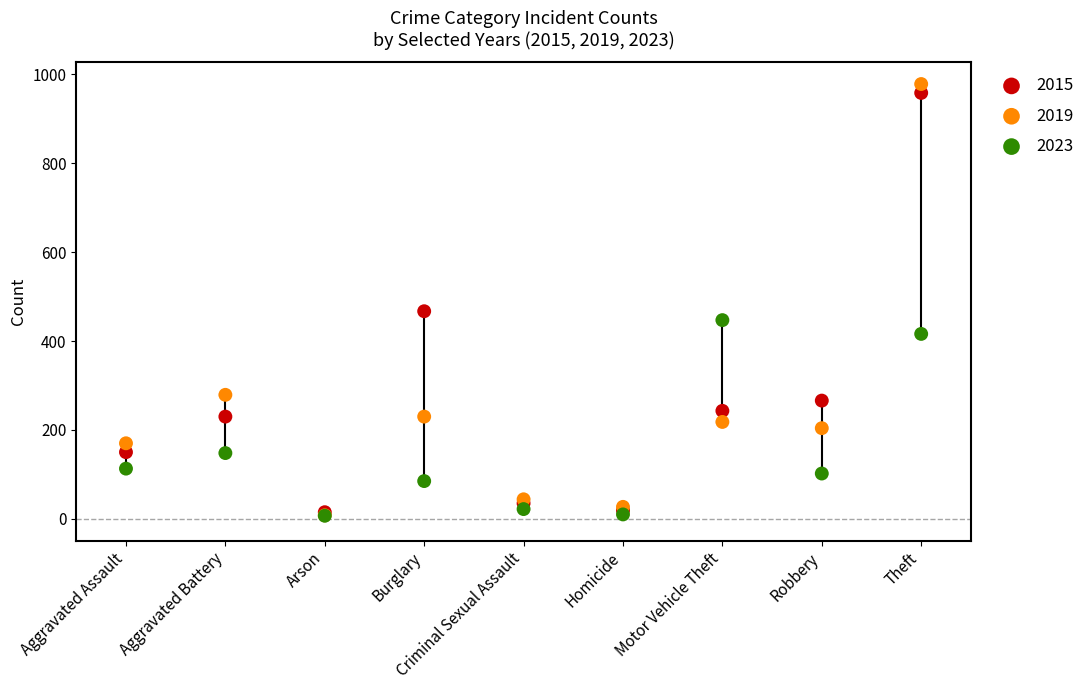

In the 2019 series, what Y value is closest to 493?

279